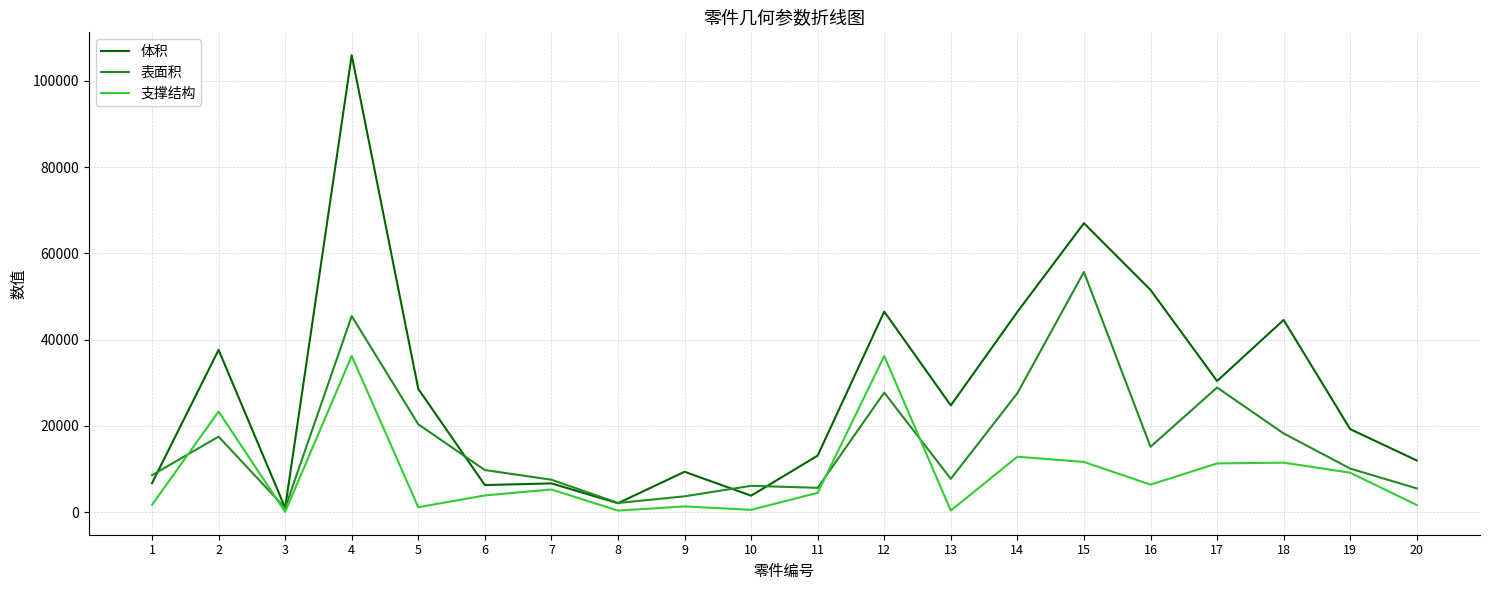

What is the spread (max minus min) of values at 4?

69670.0